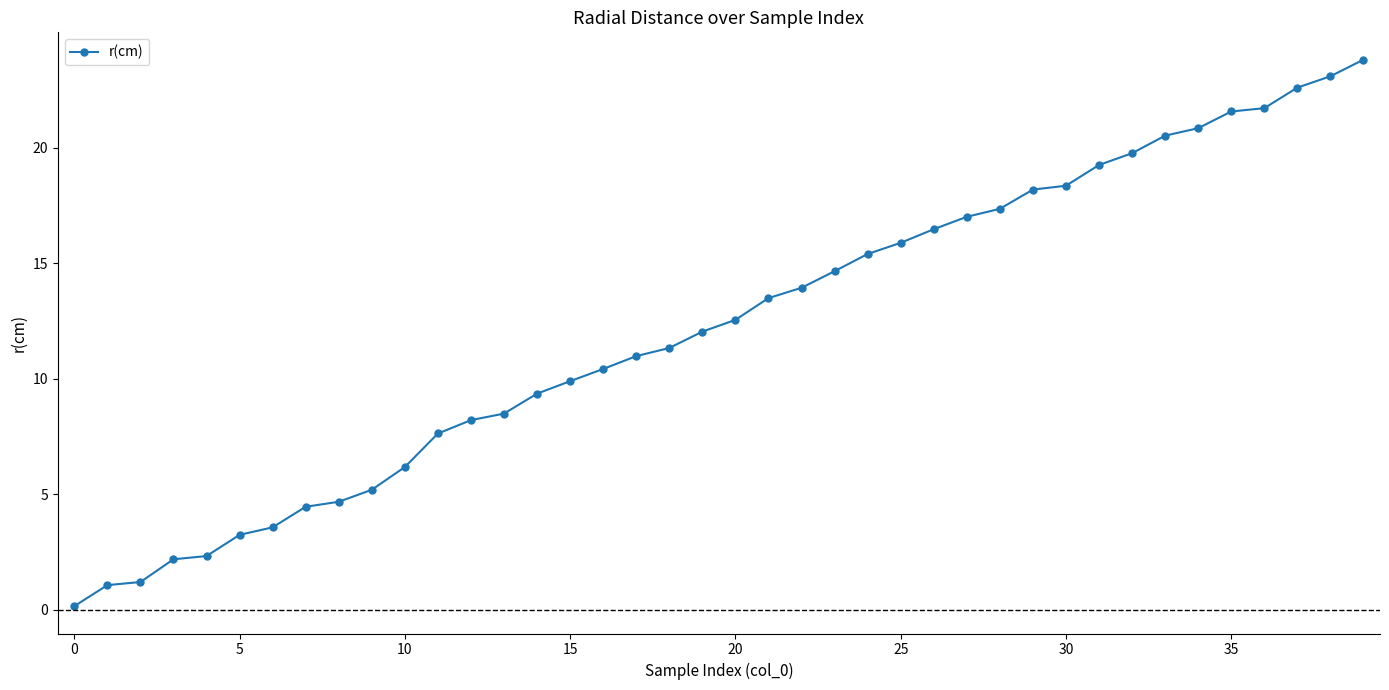

What is the greatest value displayed?

23.8